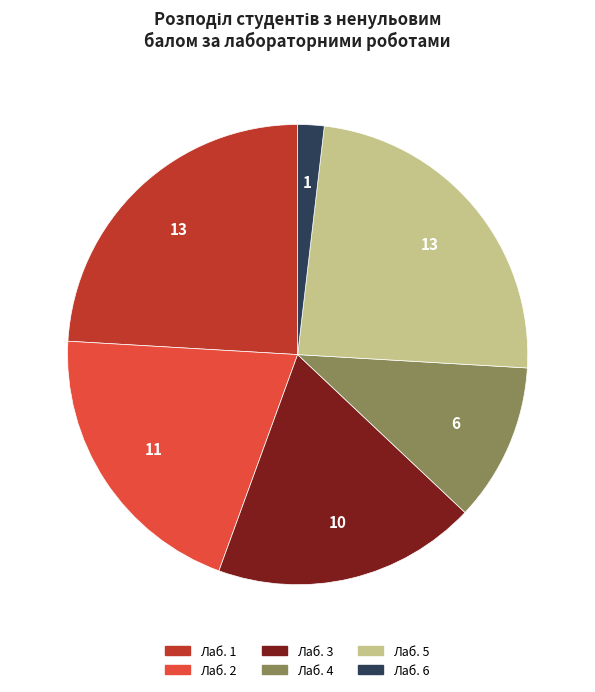

Combined, do Лаб. 2 and Лаб. 5 account for over 50%?

No